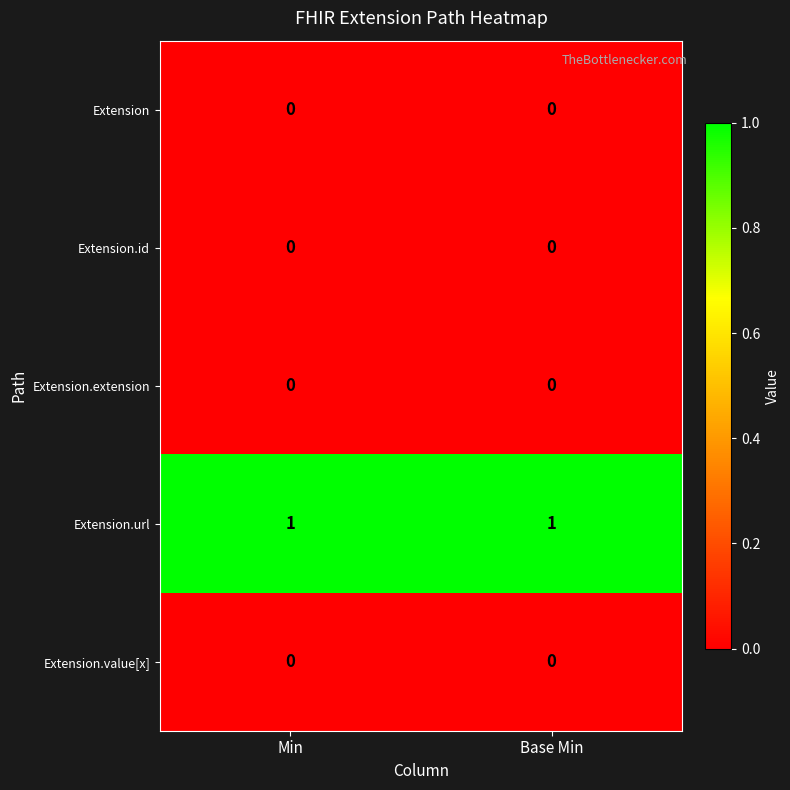

Reading left to right, transcribe all the data shown in this chart.

Extension: 0	0
Extension.id: 0	0
Extension.extension: 0	0
Extension.url: 1	1
Extension.value[x]: 0	0